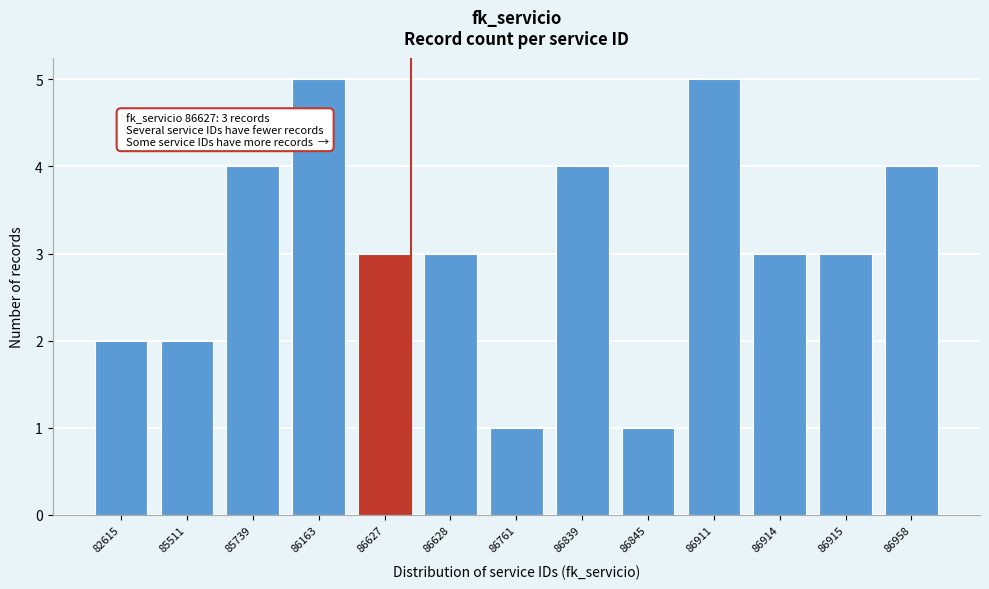

Reading right to left, extract all data points from this chart.

86958=4	86915=3	86914=3	86911=5	86845=1	86839=4	86761=1	86628=3	86627=3	86163=5	85739=4	85511=2	82615=2